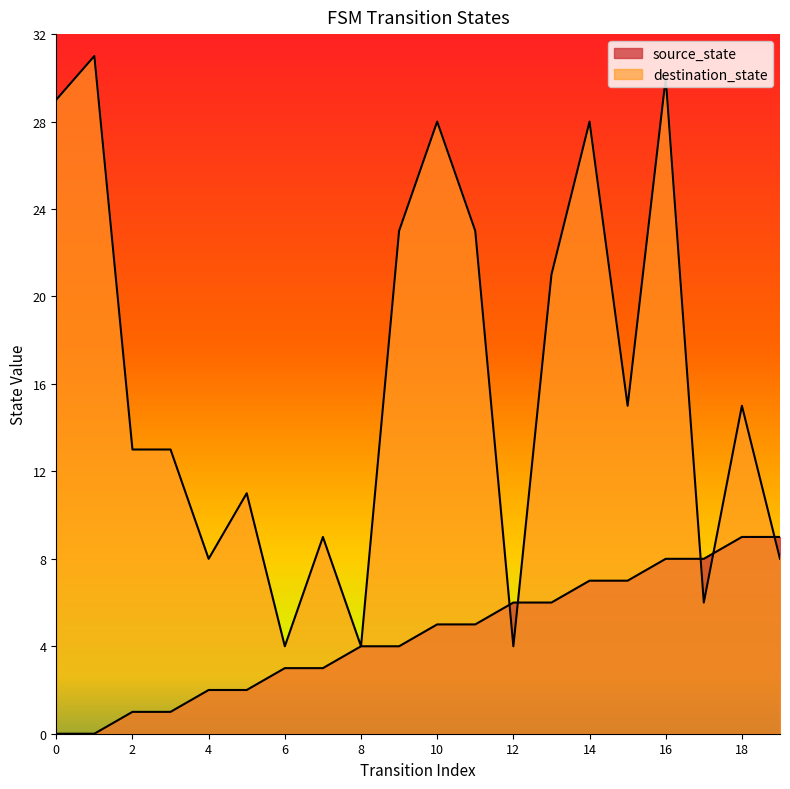

True or false: destination_state and source_state cross at least once.

True